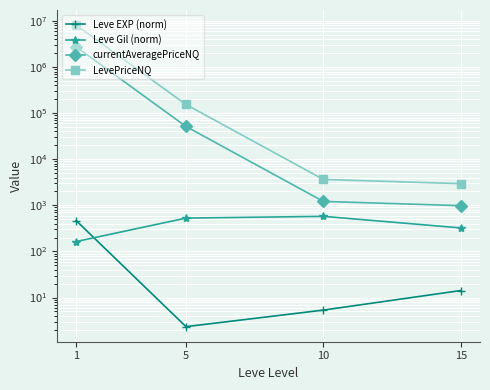

Reading left to right, transcribe all the data shown in this chart.

Leve EXP (norm): 468.5	2.3	5.3	14.2
Leve Gil (norm): 163.5	528.3	576.7	323.3
currentAveragePriceNQ: 2755210.8	51383.9	1215.3	983.3
LevePriceNQ: 8136620.5	154151.8	3645.9	2949.8